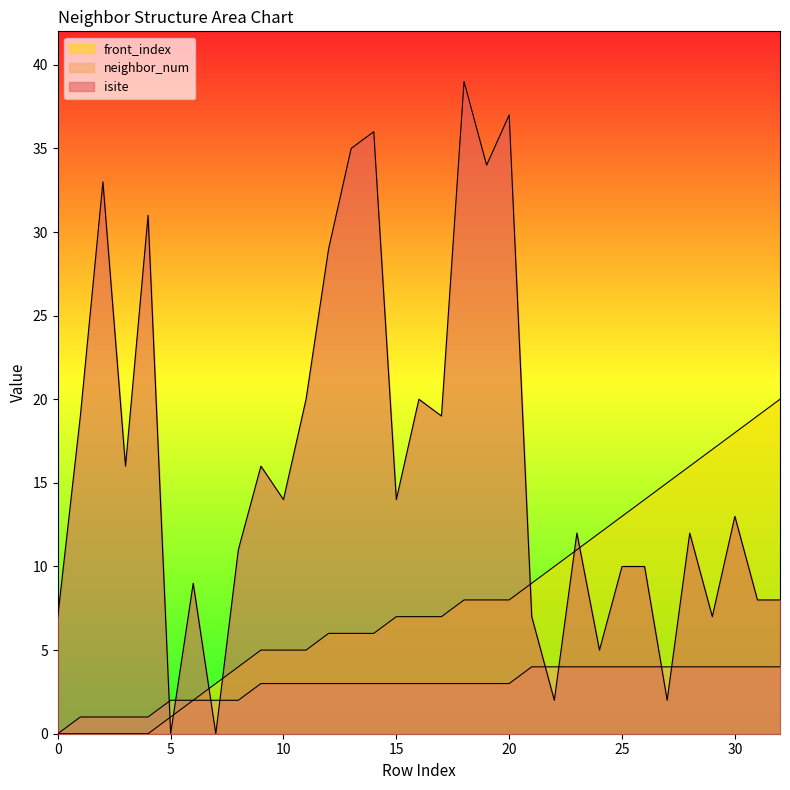

What is the value of the front_index point at the 33rd from the left?

20